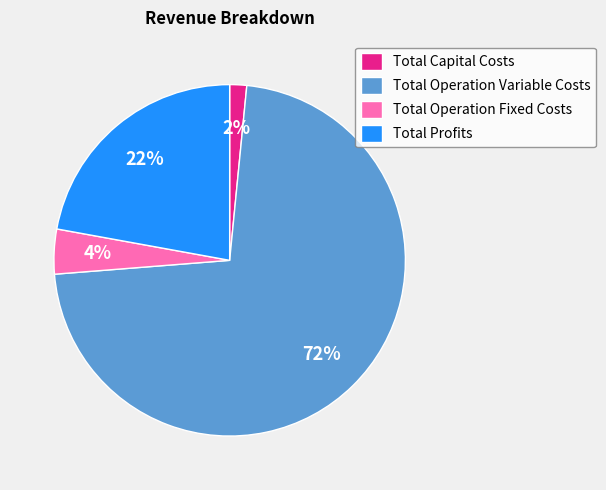

Which has a higher value, Total Capital Costs or Total Operation Fixed Costs?

Total Operation Fixed Costs